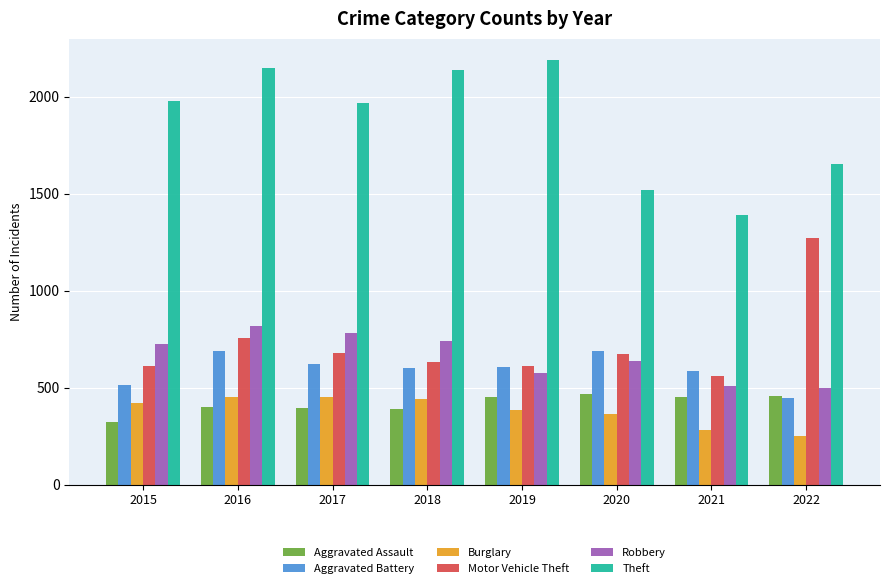

What is the minimum value for Motor Vehicle Theft?

560